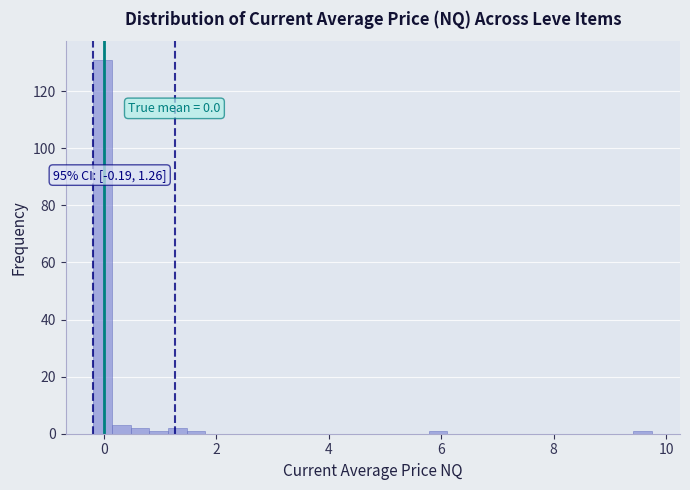

Read against the x-axis, roughly where is the centre of the tallest bar?

0.0